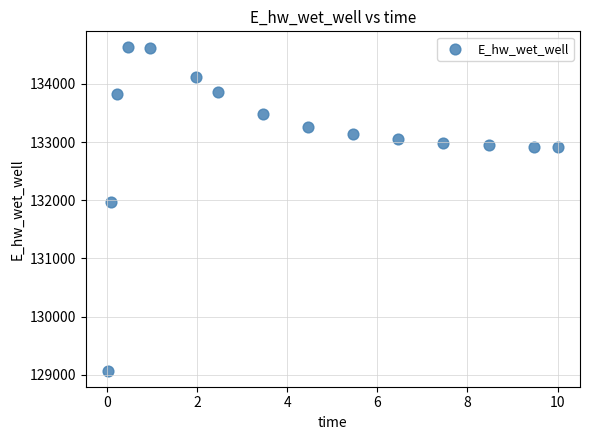

What is the range of Y values (max minus min)?

5557.8